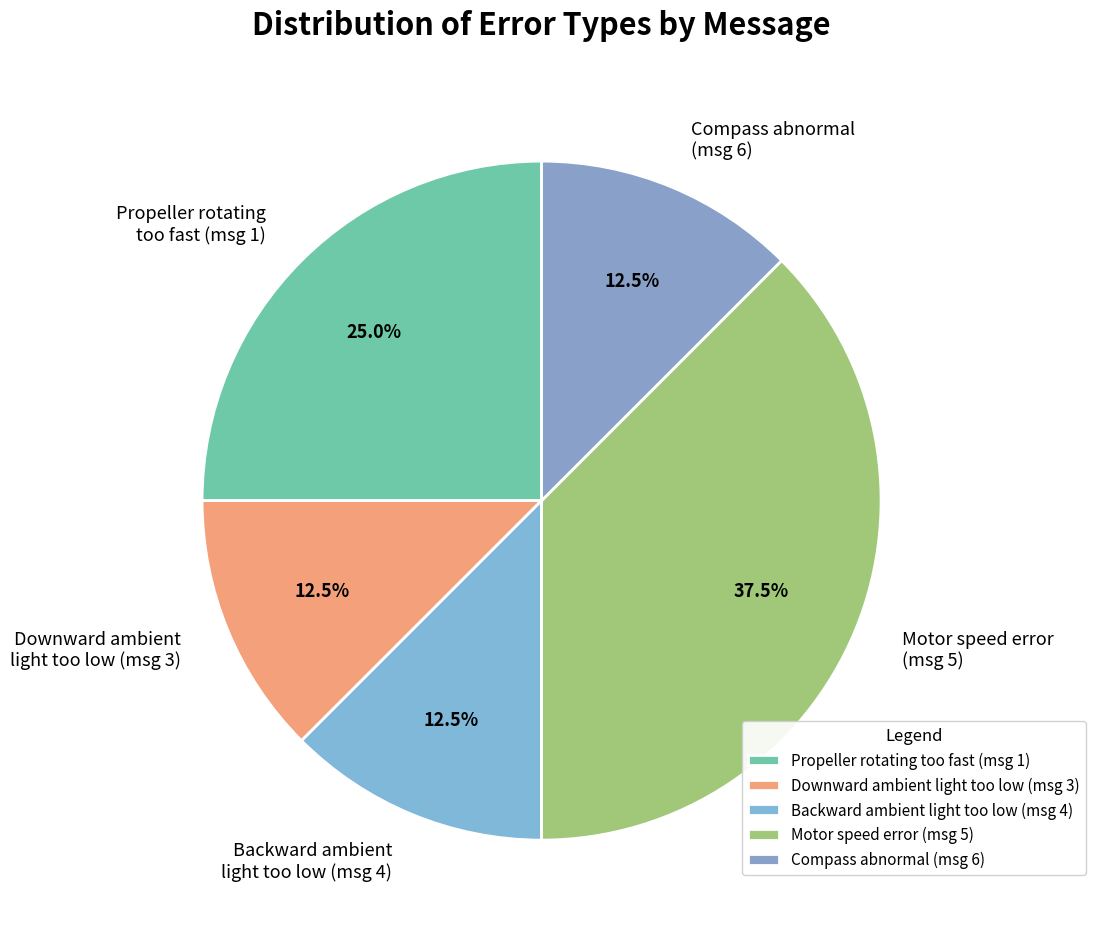

Does Motor speed error (msg 5) represent more than half of the total?

No